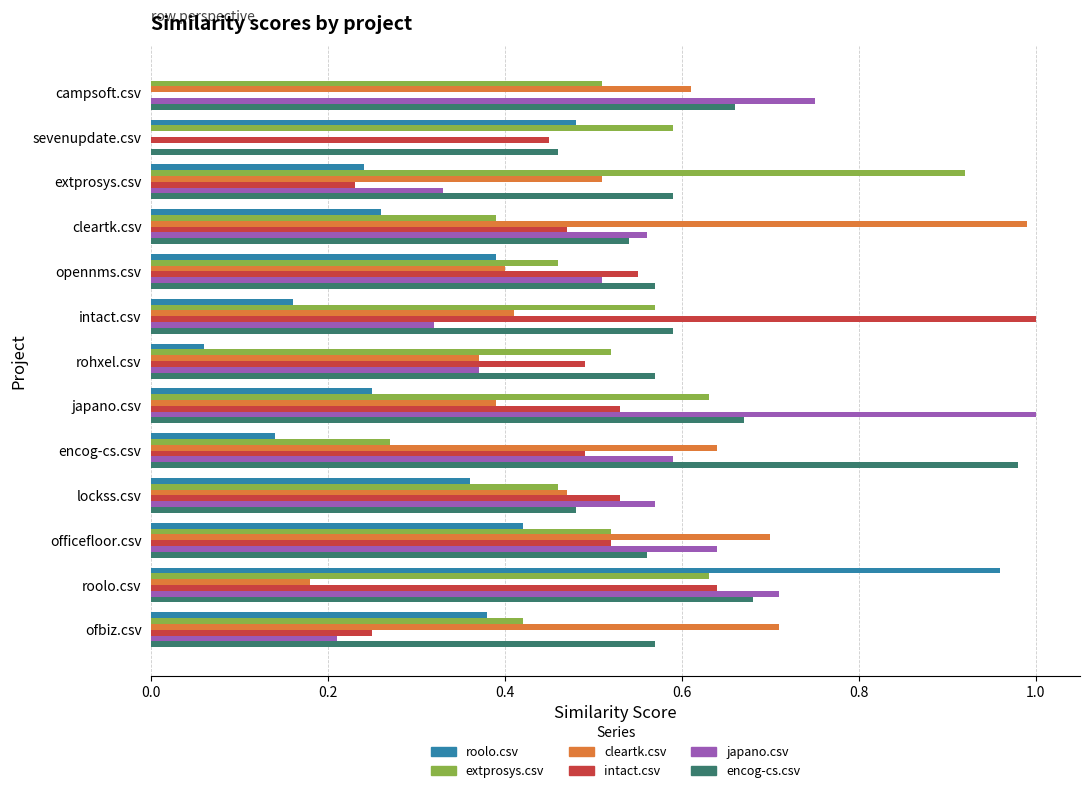

What is the sum of all encog-cs.csv values?

7.9